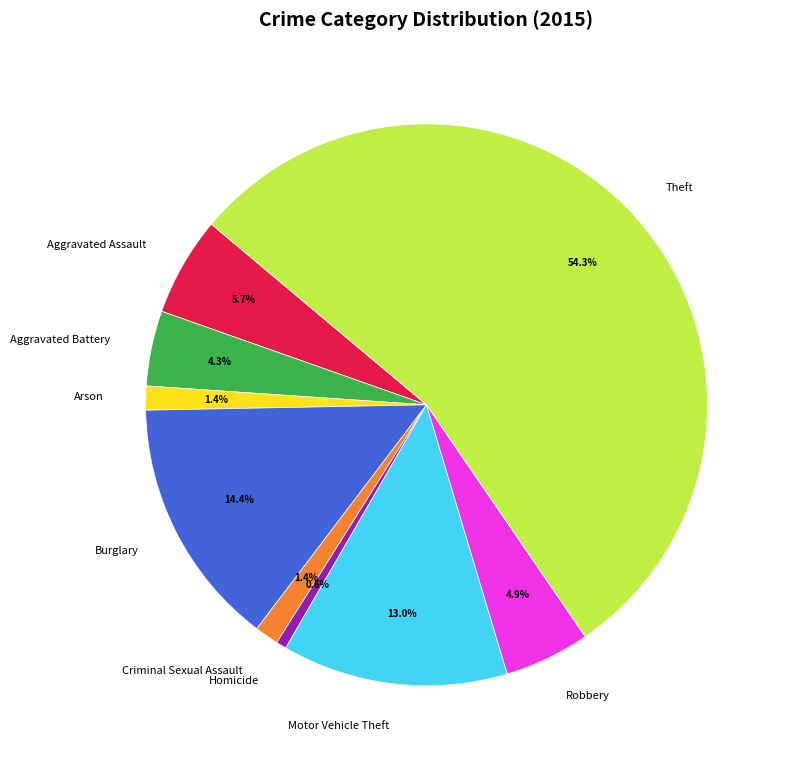

Is there any slice that represents more than half of the pie?

Yes